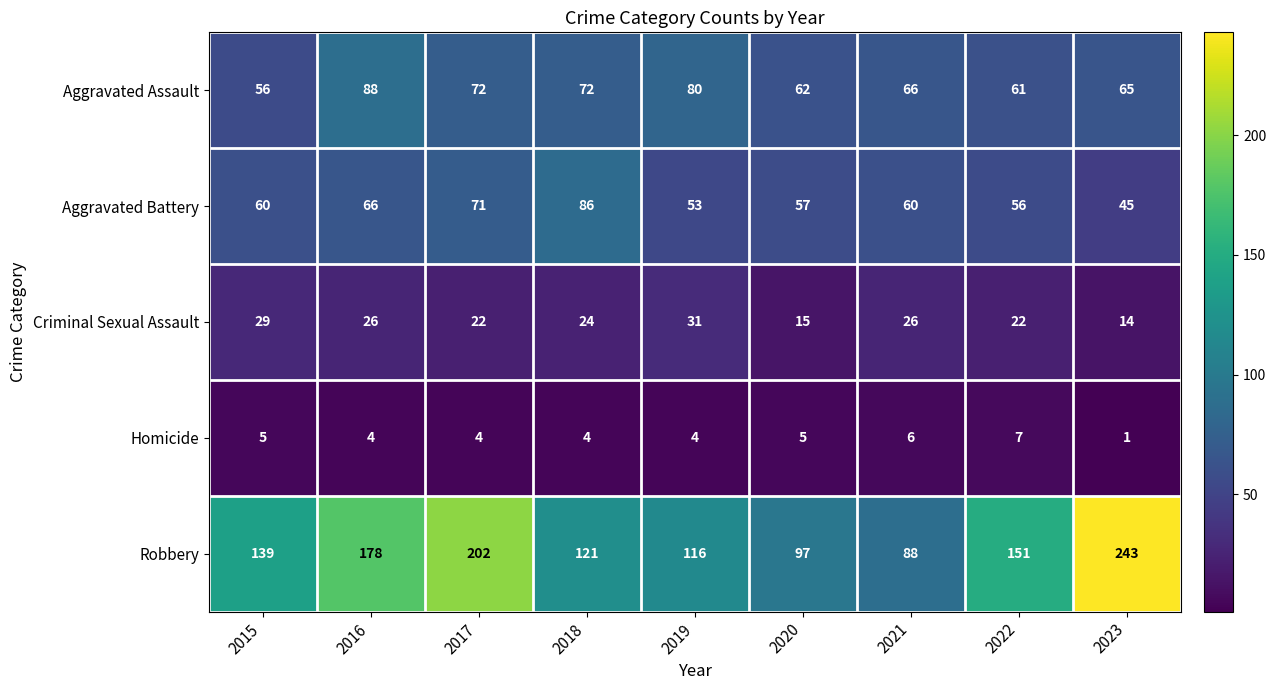

The value of Aggravated Battery at 2017 is 71. True or false?

True